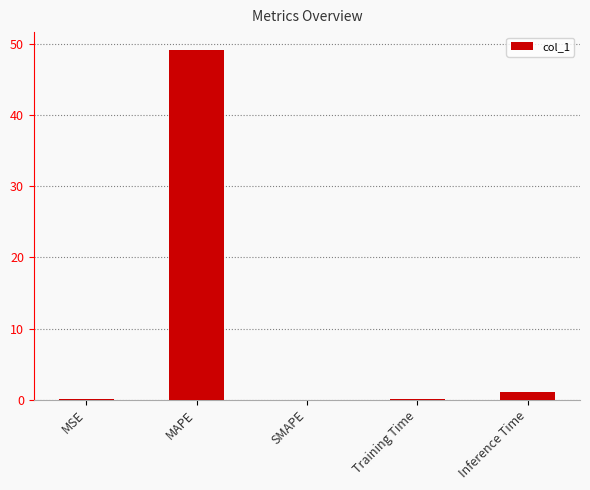

The chart shows a value of -18.2 at SMAPE. True or false?

False